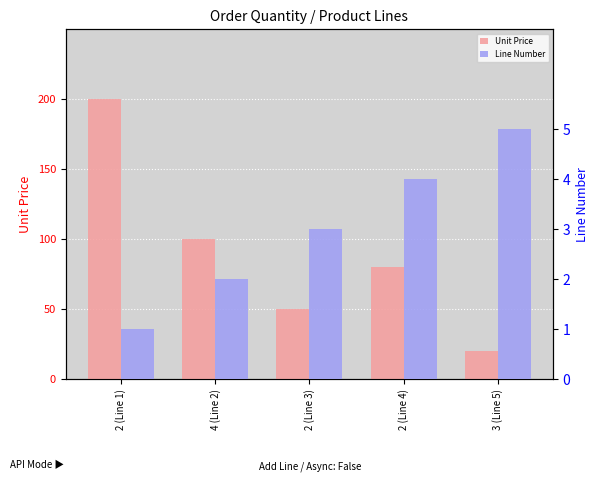

At 3 (Line 5), list the series in order from largest to smallest.

Unit Price, Line Number